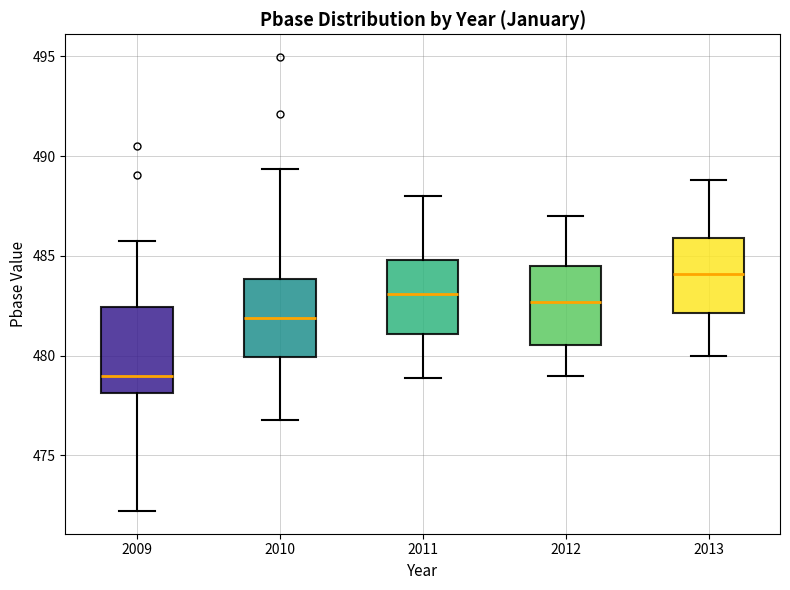

Where does the lower whisker of the box at x = 2013 end on the y-axis? The values are not printed on the chart, so give them approximately, as read against the axis.

480.0